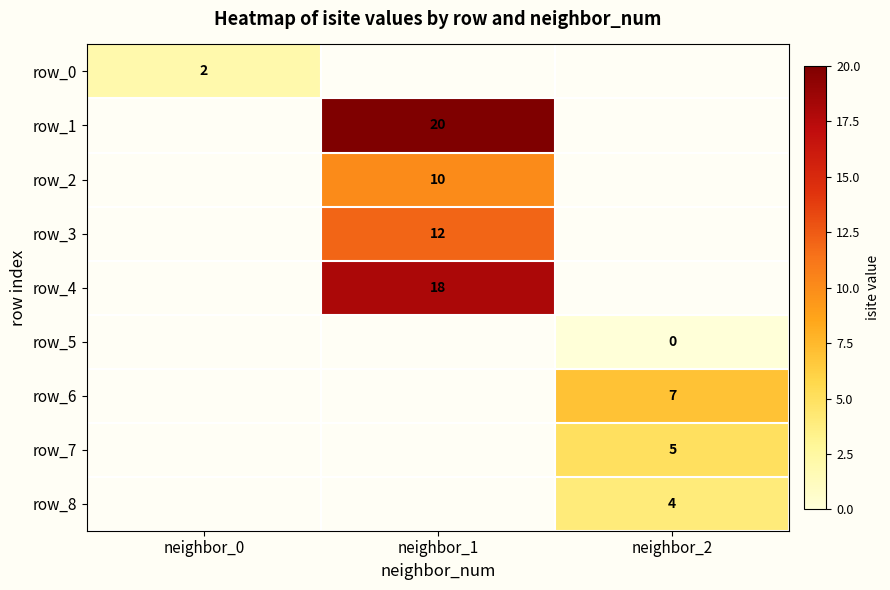

At which category does the chart reach its peak across all series?

neighbor_1